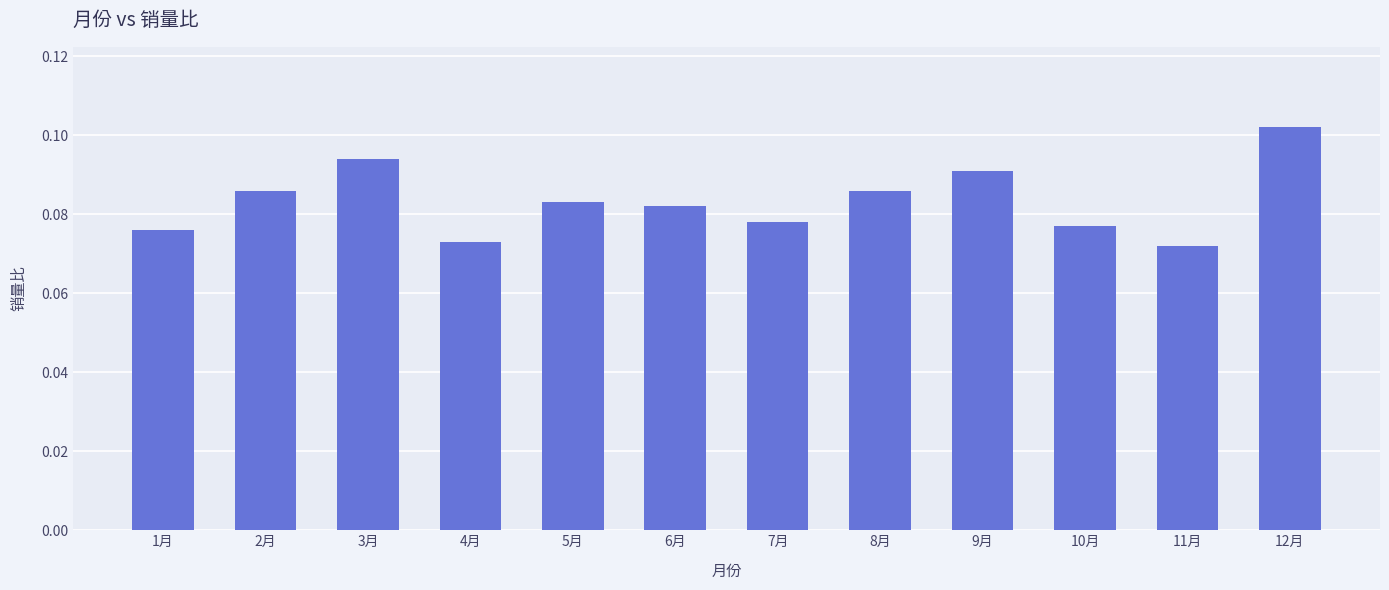

Which label corresponds to the largest value in the chart?

12月